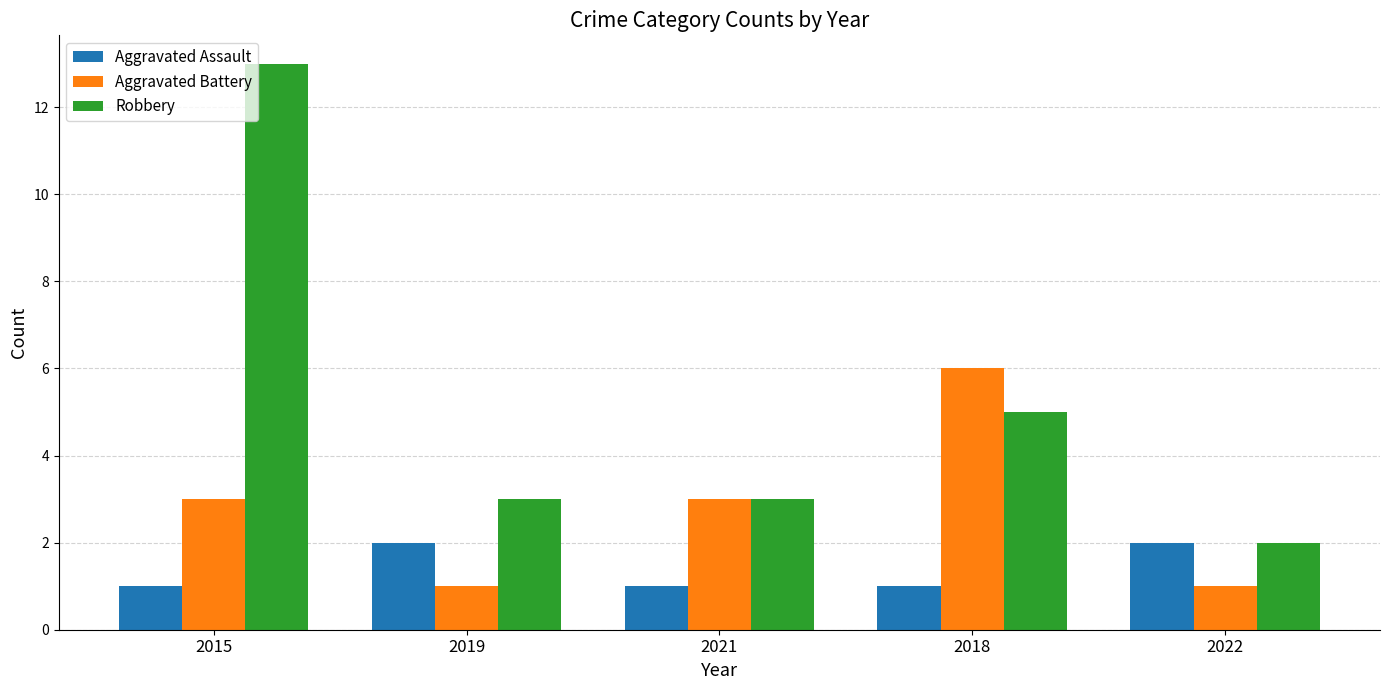

How many bars are there in total?

15